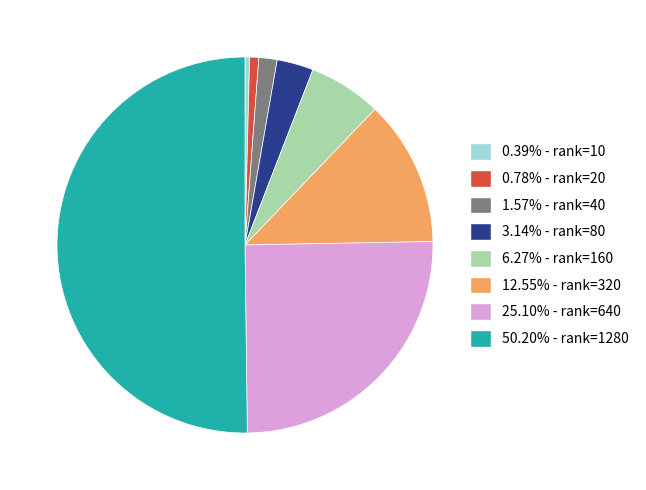

Do 0.78% - rank=20 and 6.27% - rank=160 together represent more than half of the pie?

No